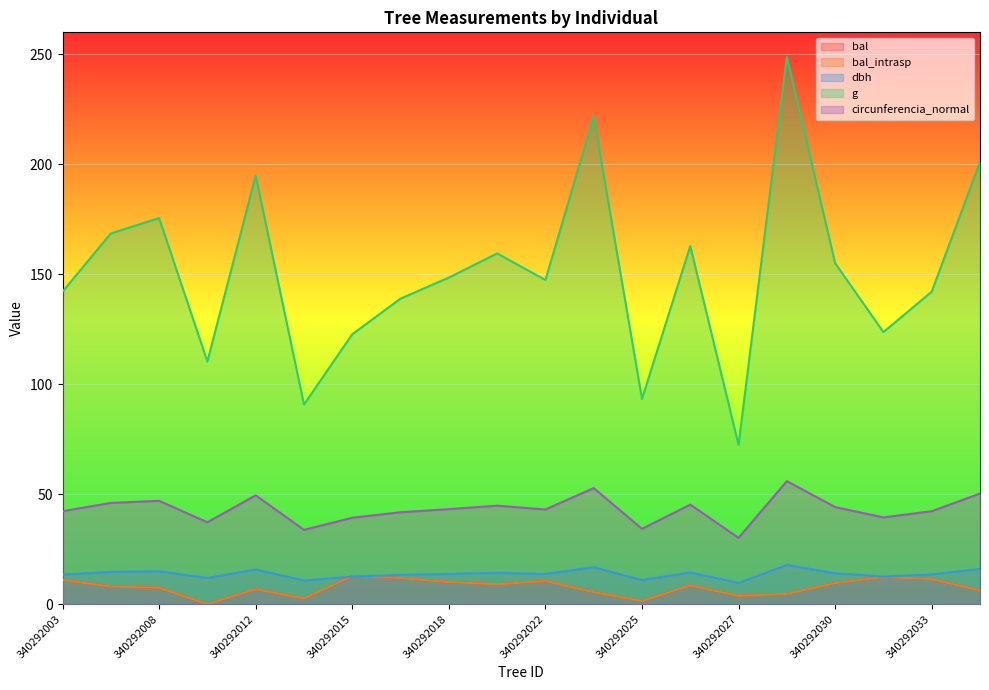

What is the difference between the highest and lowest values at 340292022?

136.9